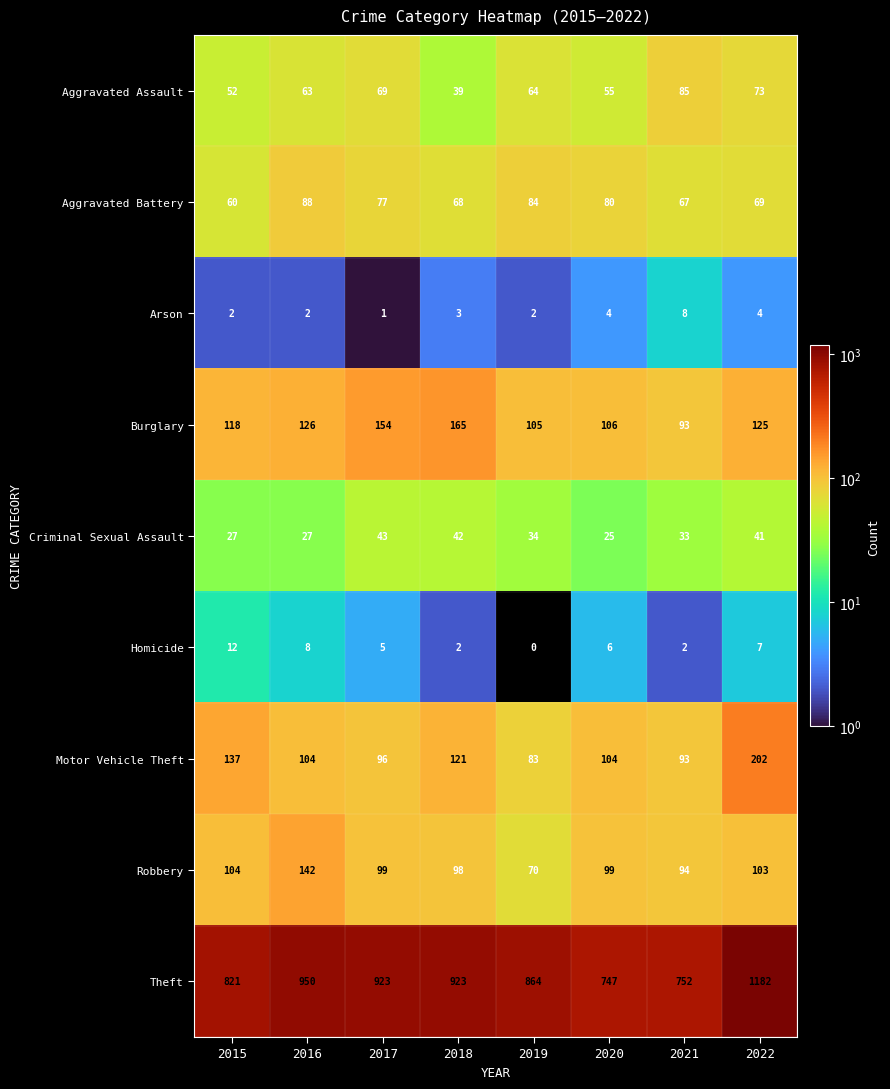

At which label does Arson reach its minimum?

2017